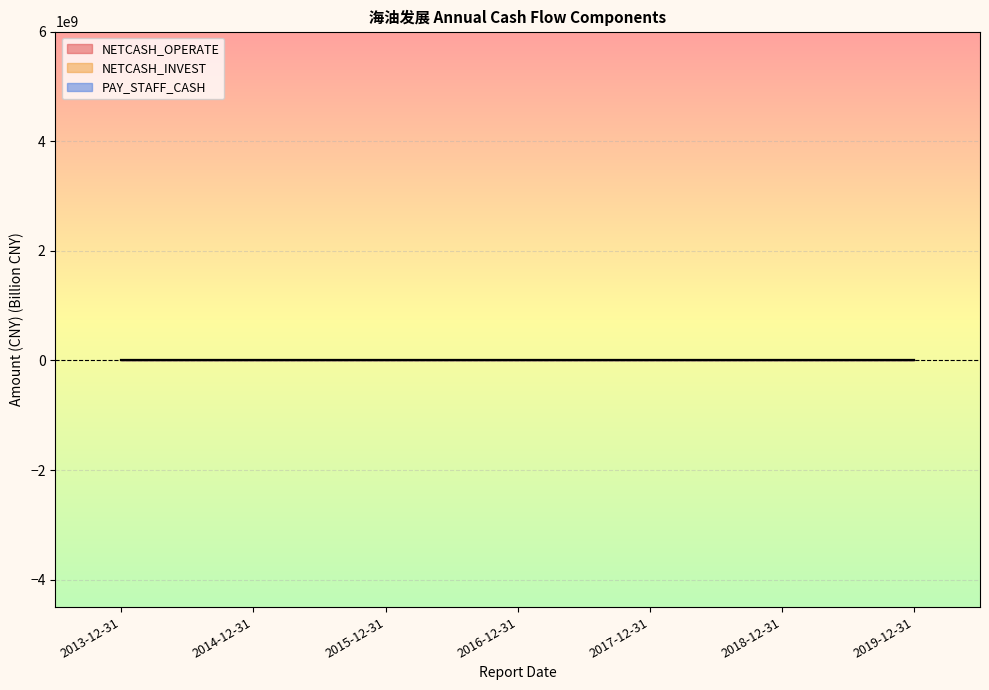

What is the difference between the maximum and minimum values in the NETCASH_OPERATE series?

1.6